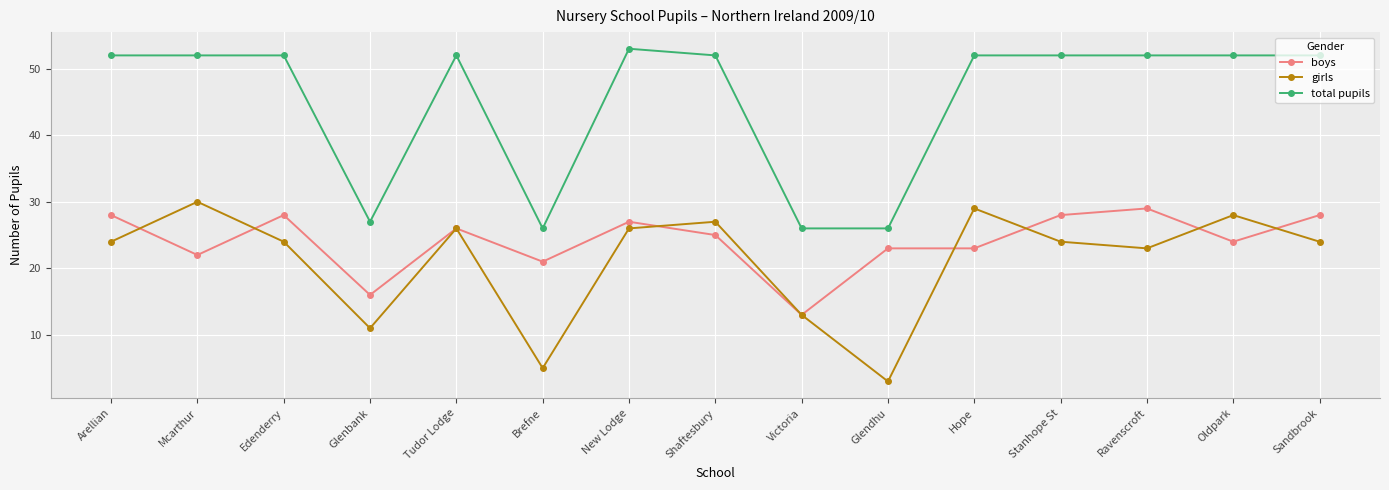

At which category is the sum across all series the highest?

New Lodge